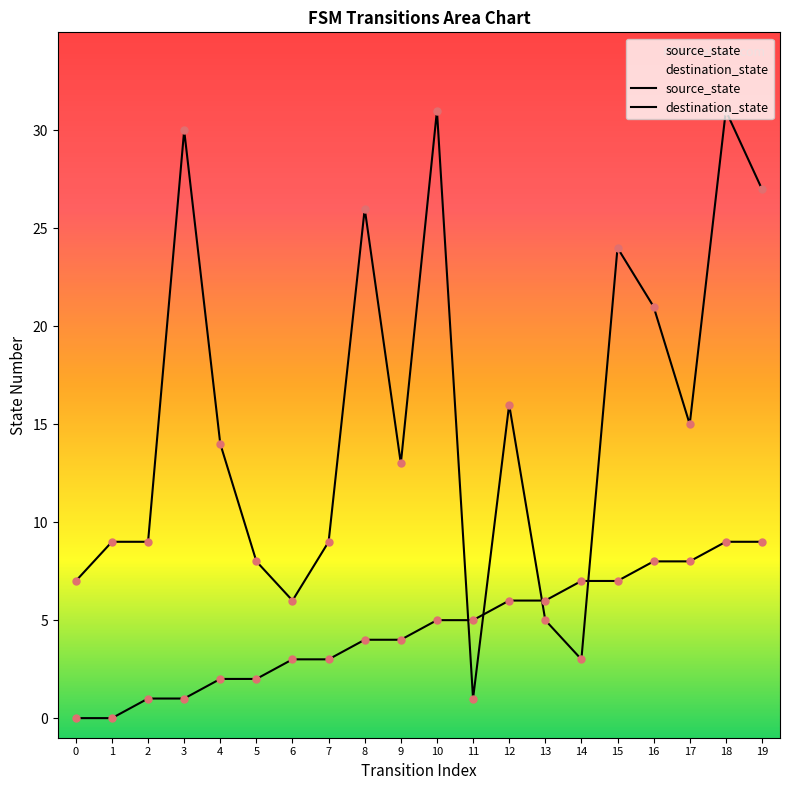

What is the total value across all series at 15?

31